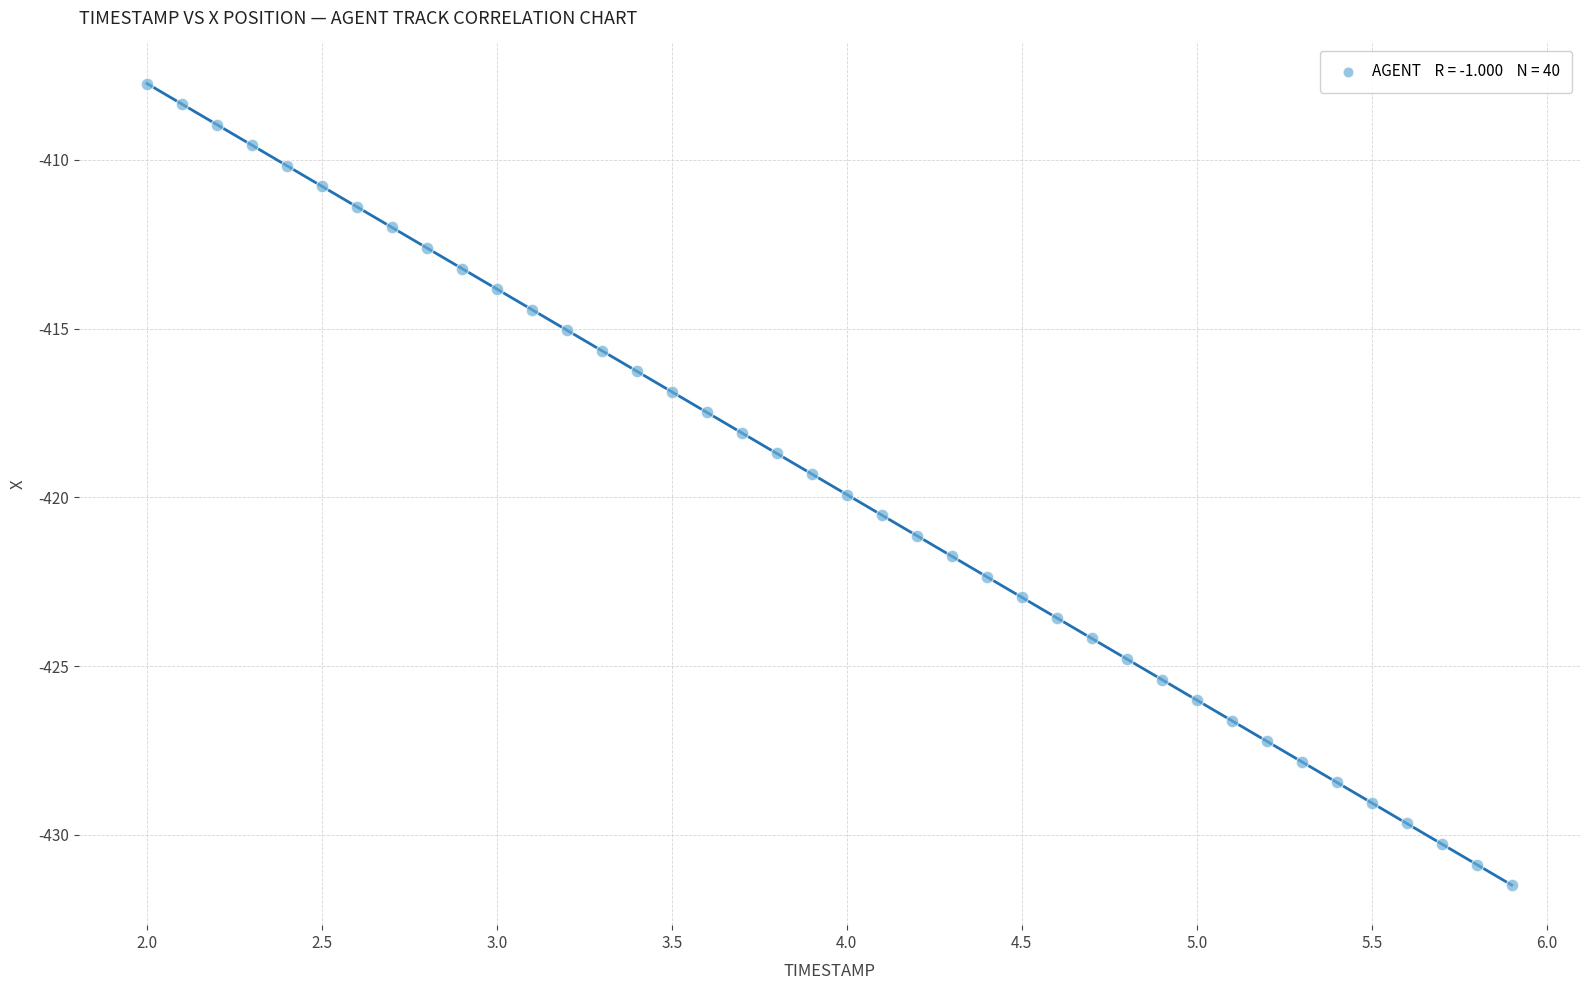

What is the range of Y values (max minus min)?

23.7